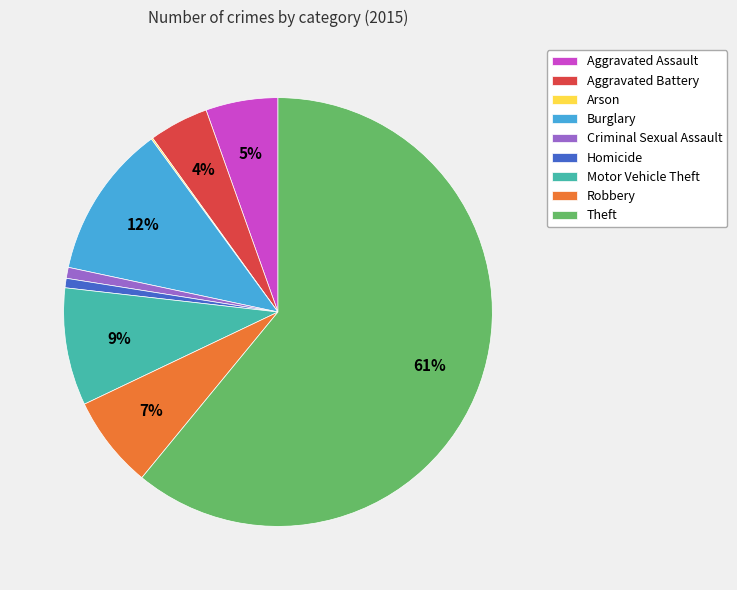

What is the largest slice in the pie chart?

Theft